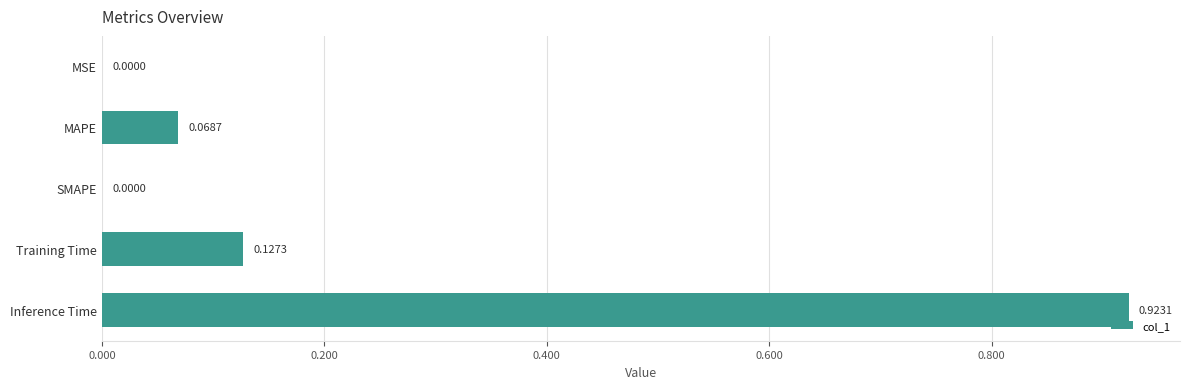

What is the sum of all values?

1.1